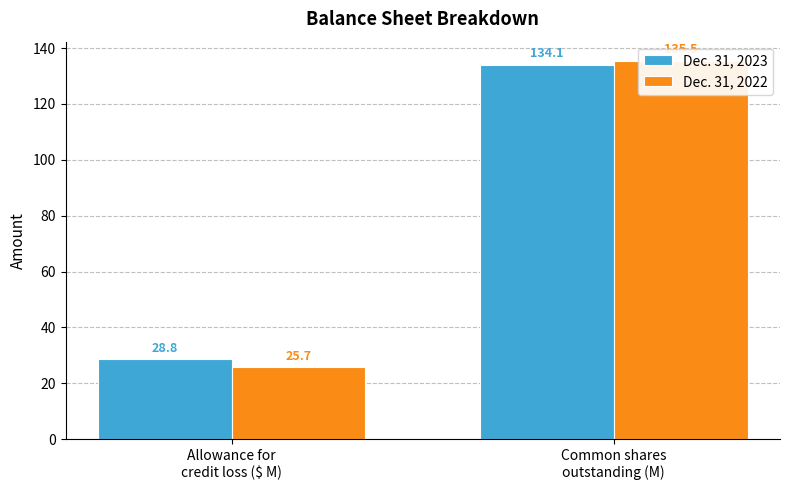

At how many categories does at least one series exceed 47?

1